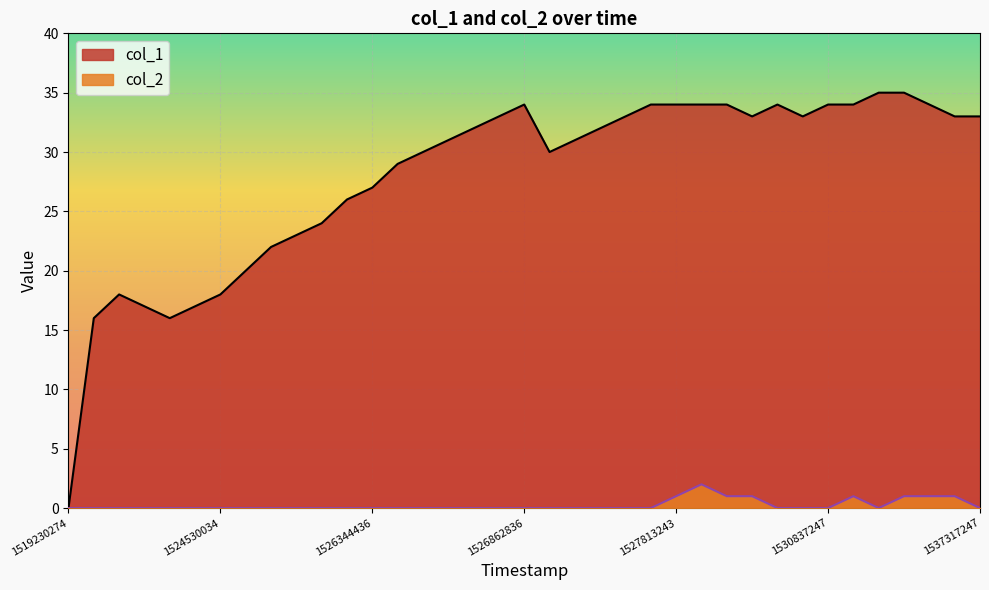

What position from the right is 27?

10